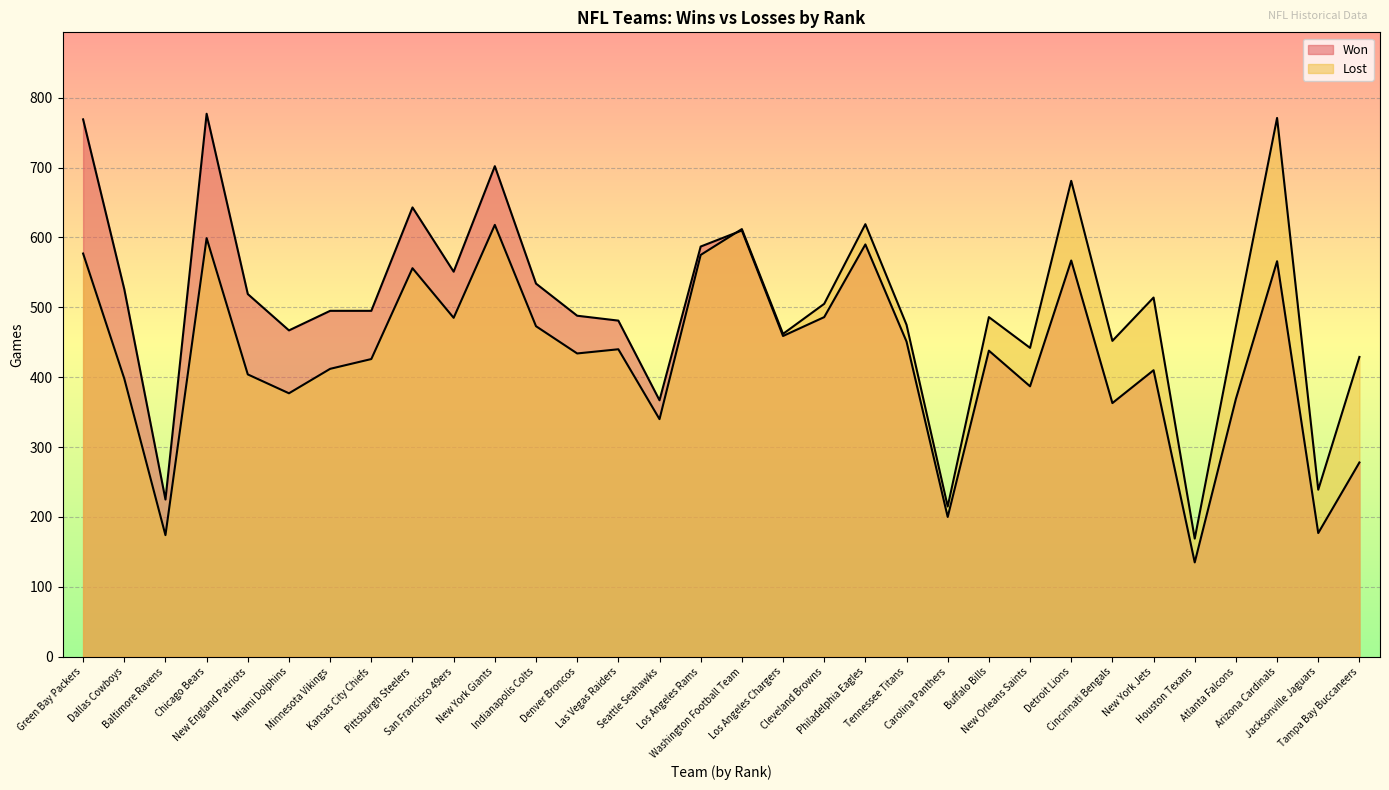

At which category is the sum across all series the highest?

Chicago Bears